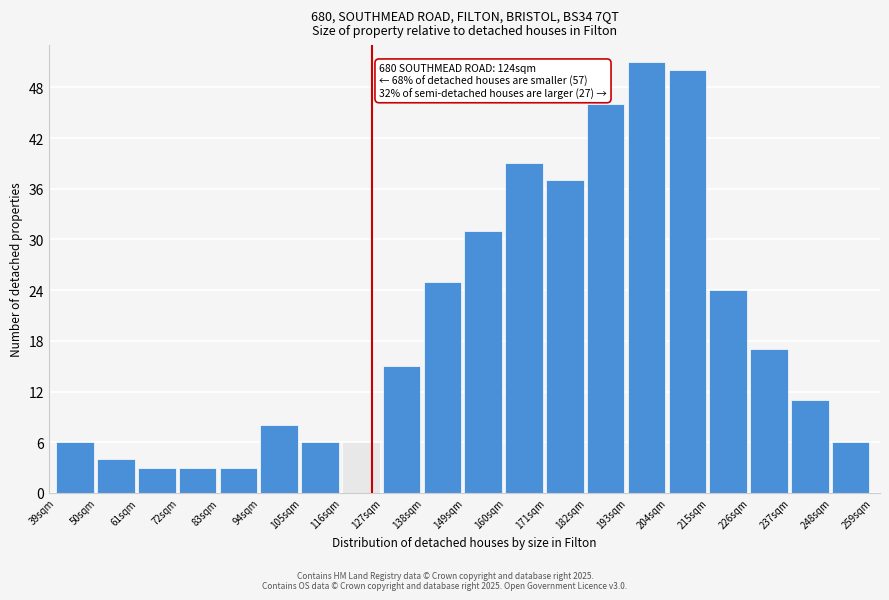

Which range on the x-axis has the tallest bar?

193 to 204